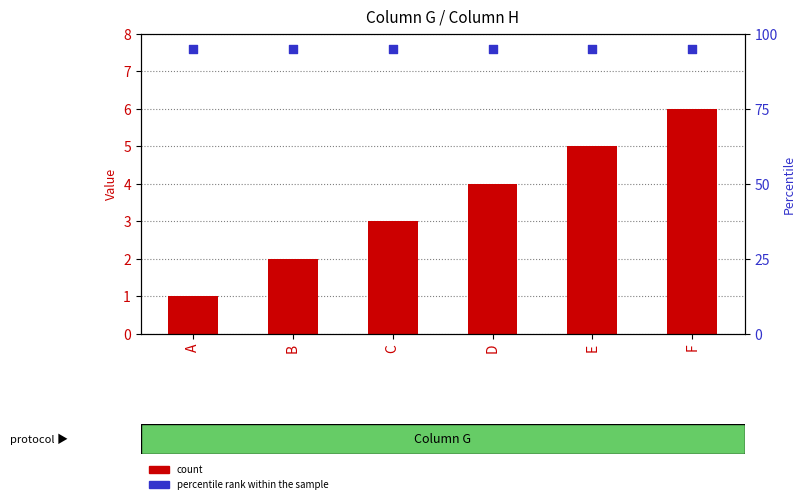

What is the total value across all series at E?

100